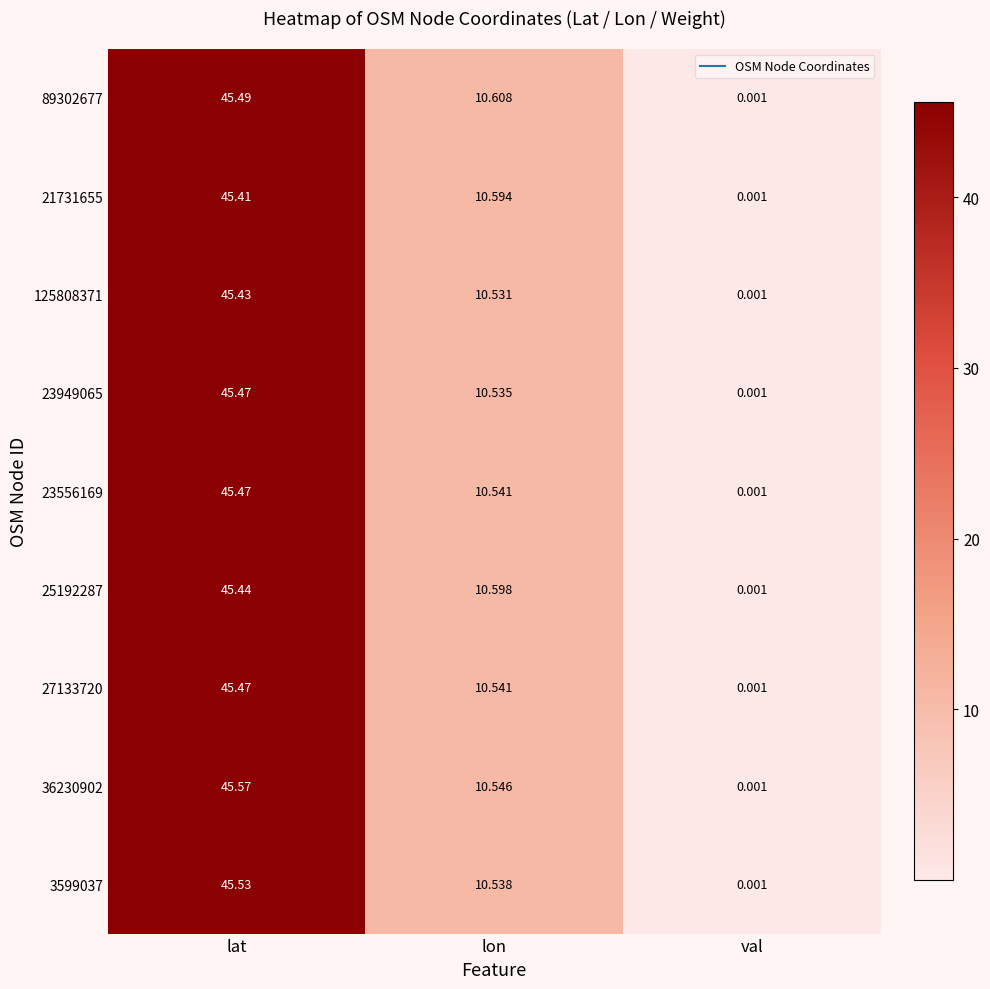

How many series are shown in this chart?

9